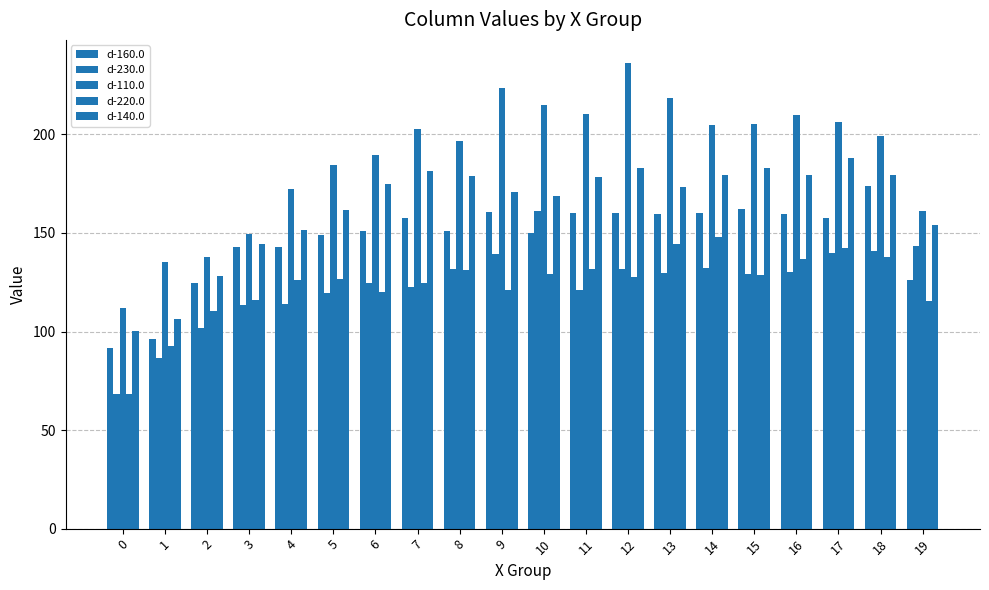

The value of d-220.0 at 16 is 178.7. True or false?

False